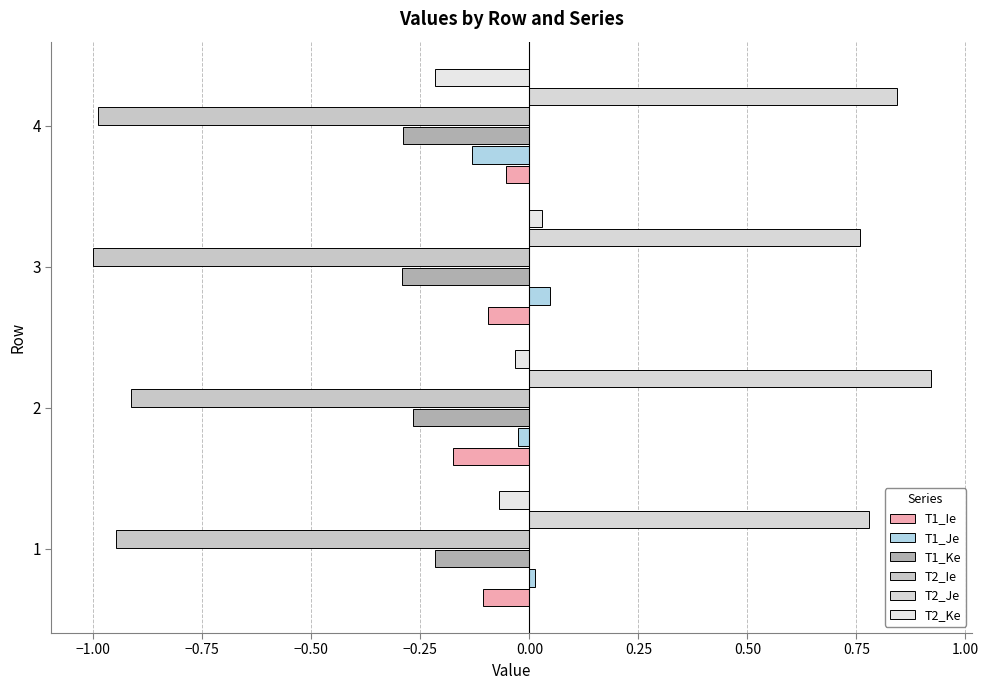

List the series in order of their peak value, lowest first.

T2_Ie, T1_Ke, T1_Ie, T2_Ke, T1_Je, T2_Je